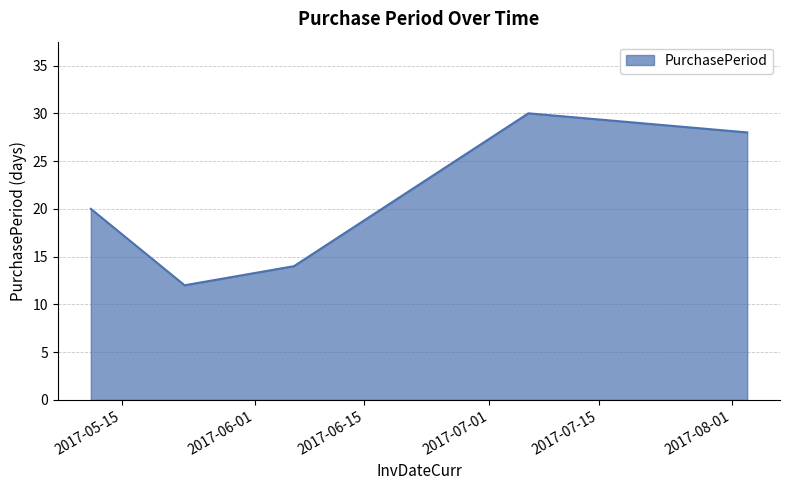

True or false: there are more than 2 points higher than both neighbors.

False